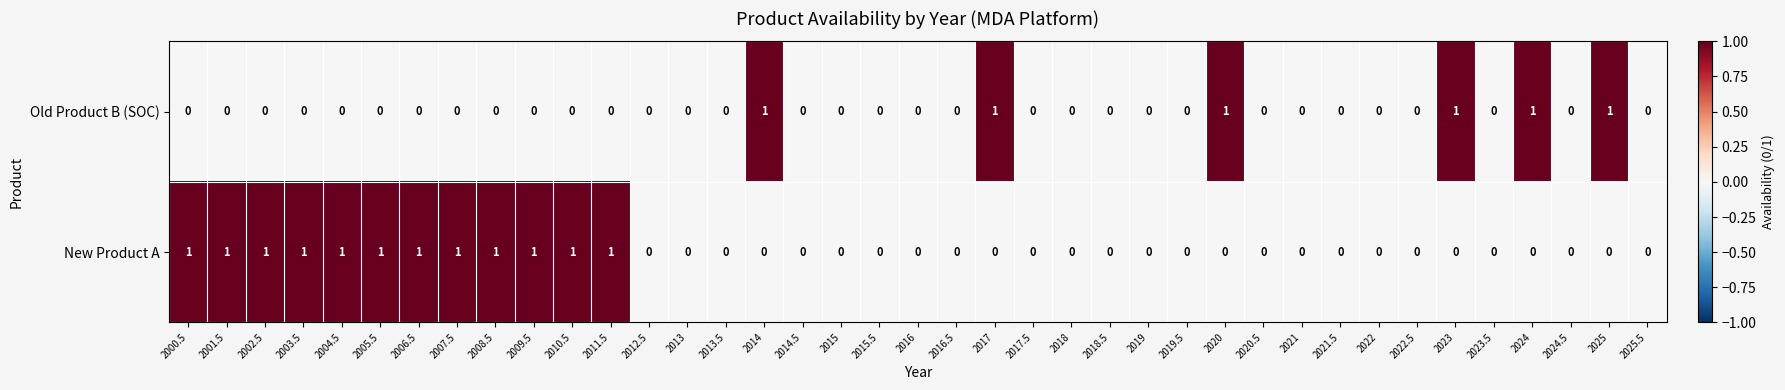

Is it true that Old Product B (SOC) equals 1 at 2014?

True